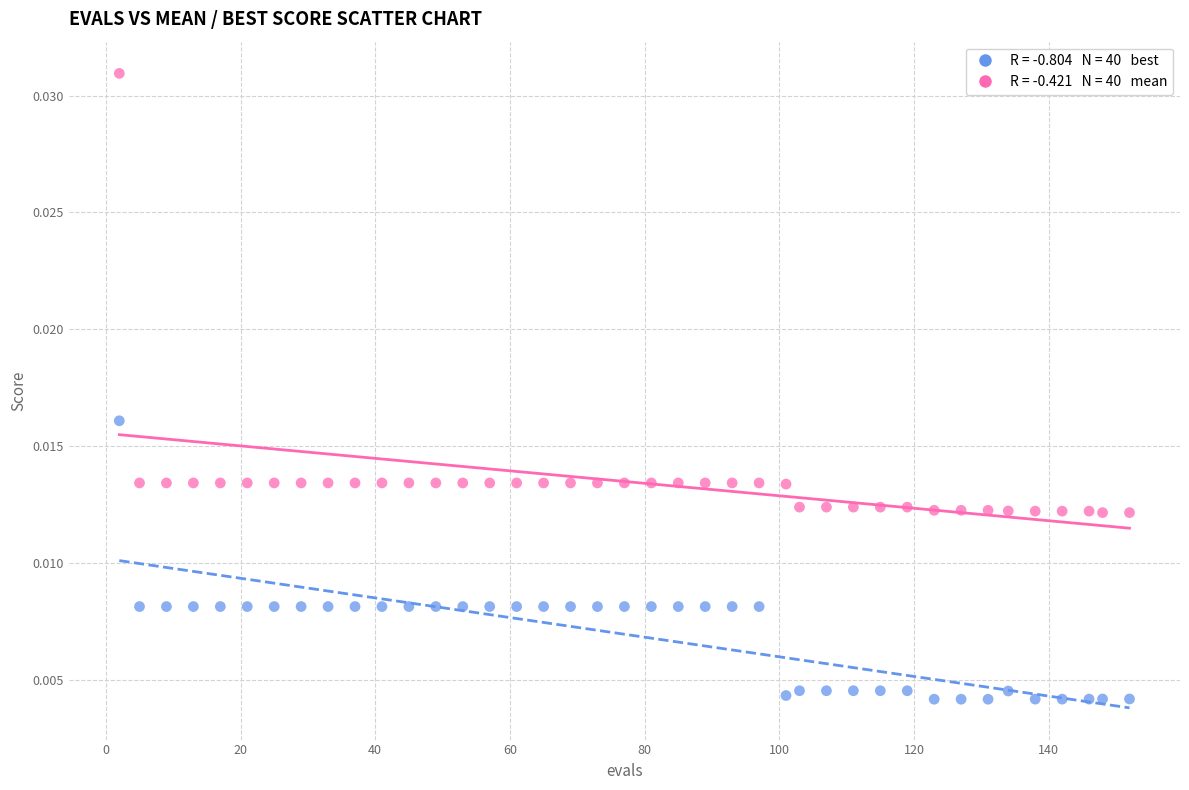

Across all data points, what is the range of X values (max minus min)?

150.0